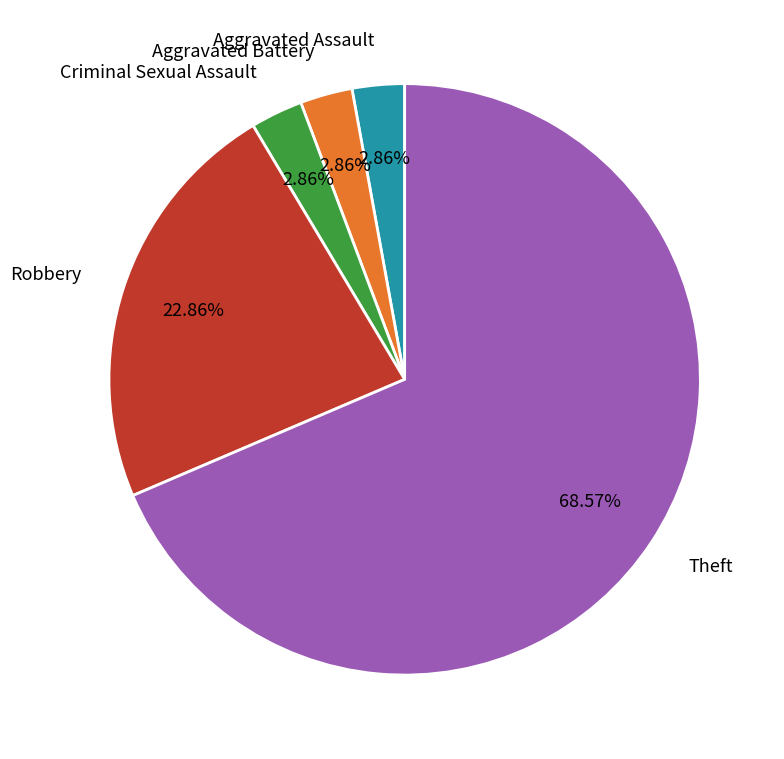

Which category has the biggest portion of the pie?

Theft